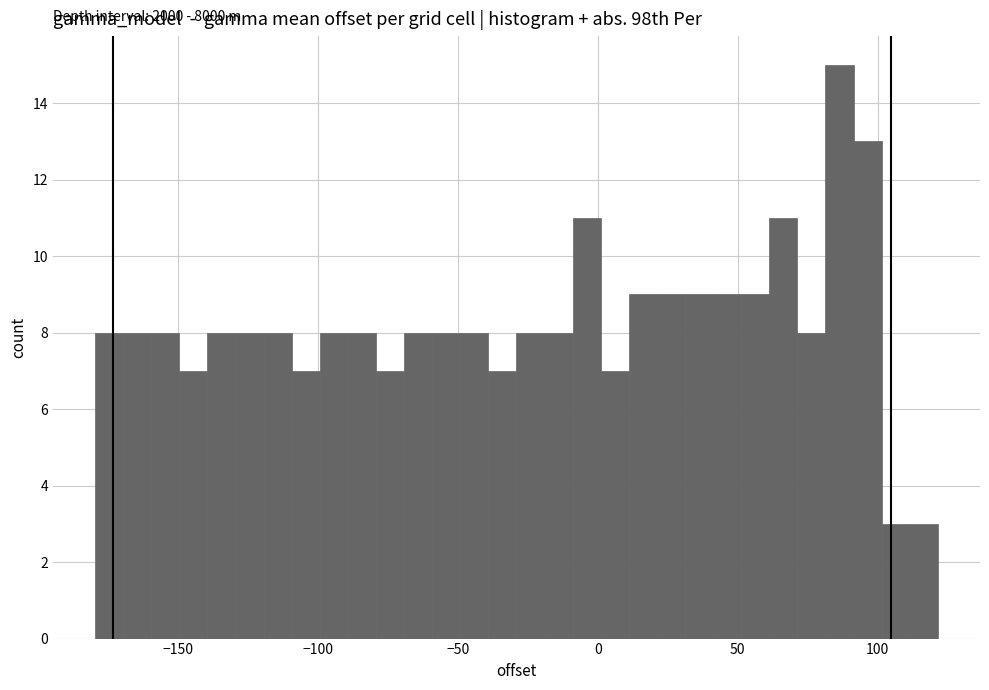

Around what value on the x-axis is the tallest bar? Give the approximate position of its centre, as read against the axis.

85